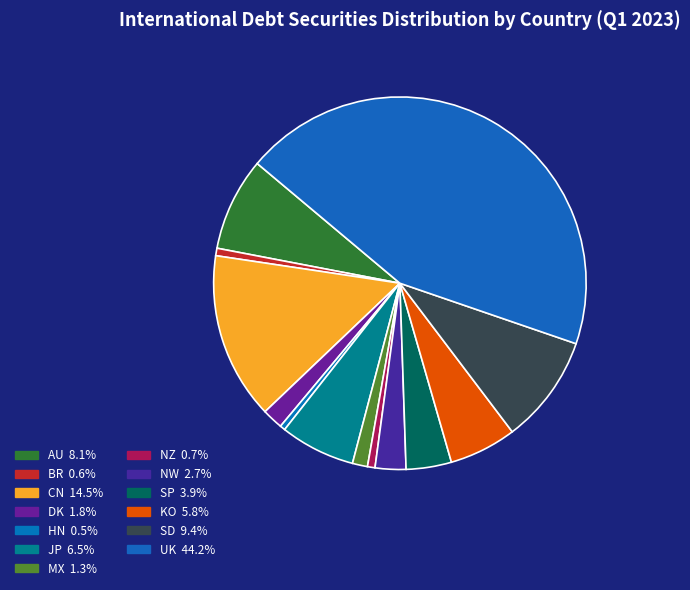

What percentage do NW and UK together represent?

46.8%